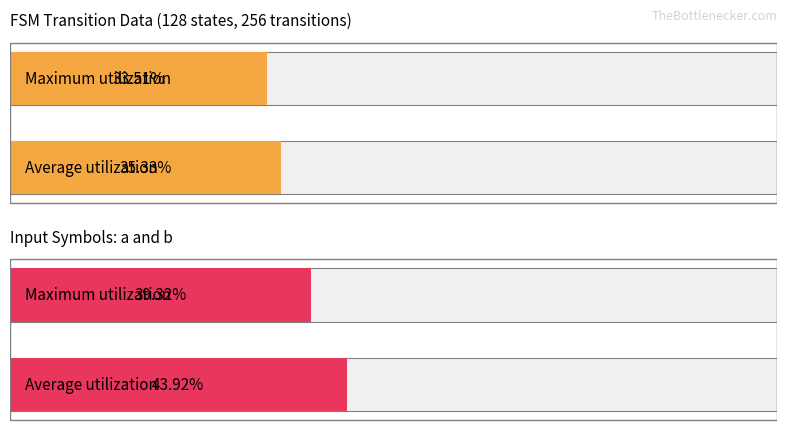

How many distinct data groups are displayed?

1